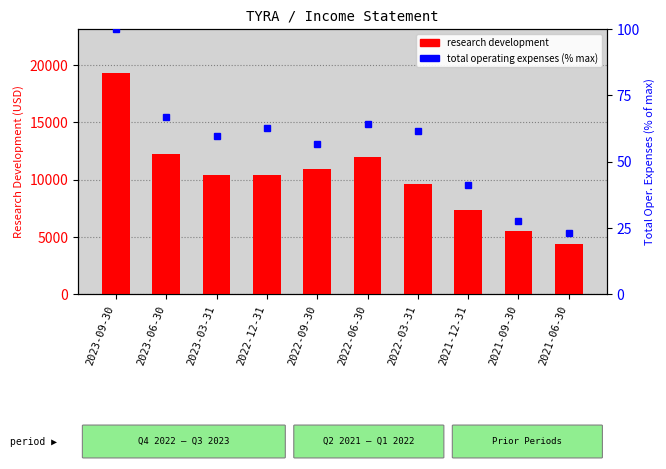

What is the minimum value for Total Oper. Expenses (% max)?

22.9